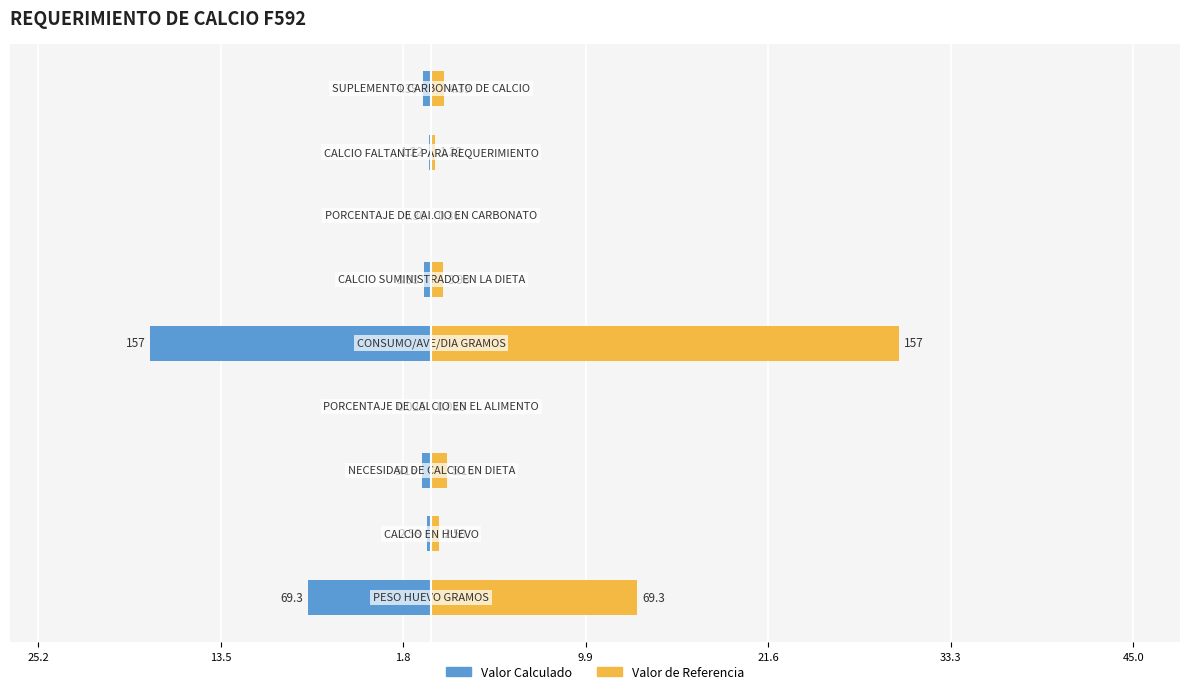

Does the chart contain stacked bars?

No